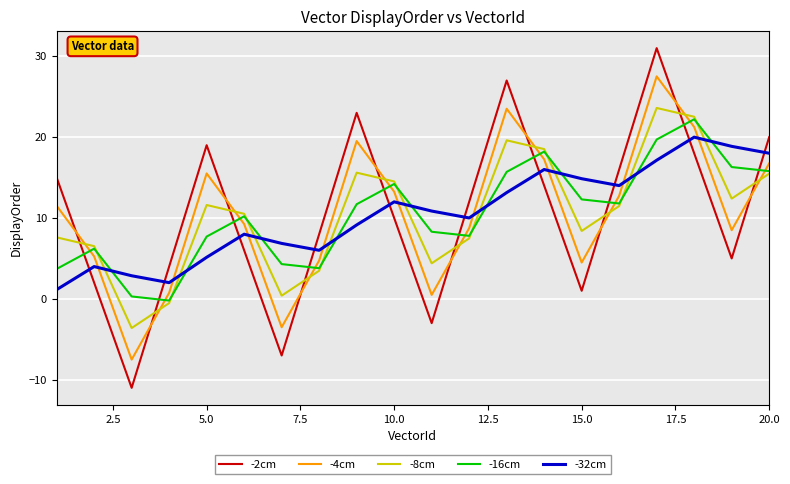

What is the difference between the maximum and minimum values in the -8cm series?

27.2